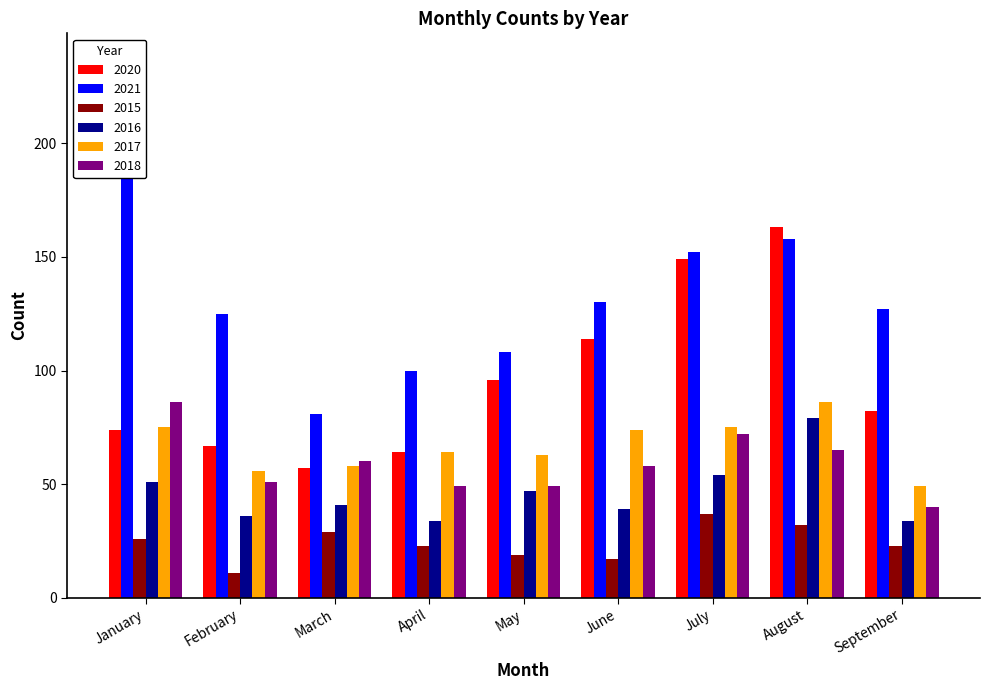

At which category does the chart reach its minimum across all series?

February